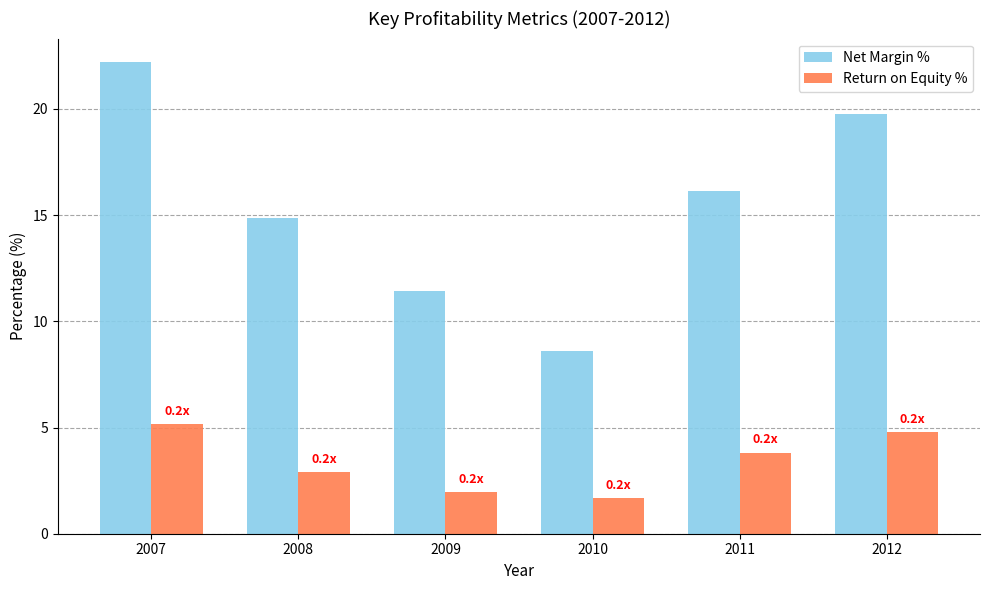

Rank the categories by Return on Equity % value from lowest to highest.

2010, 2009, 2008, 2011, 2012, 2007